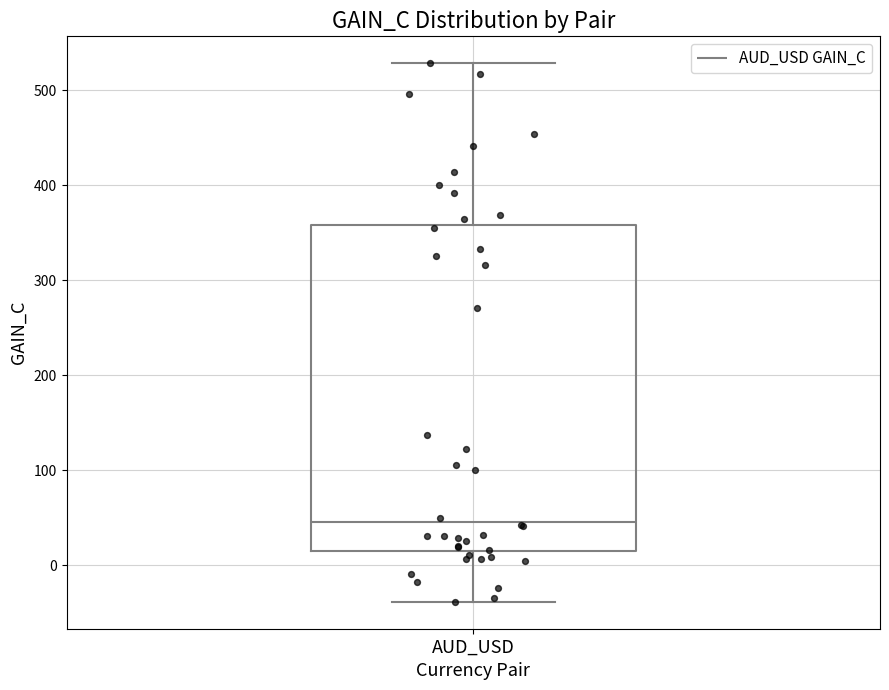

Transcribe this box plot: give where the median line is, the range the box spans, and where the two whiskers end, as read against the y-axis. The values are not printed on the chart, so give them approximately, as read against the axis.

median 50, box 20 to 360, whiskers -40 to 530